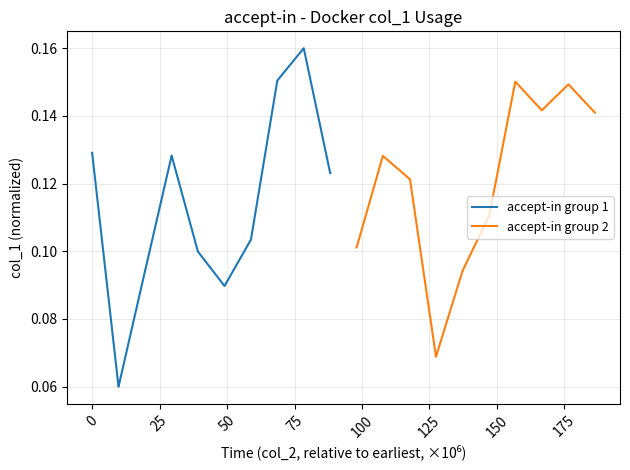

True or false: accept-in group 2 has a value of 0.2 at 15.

False